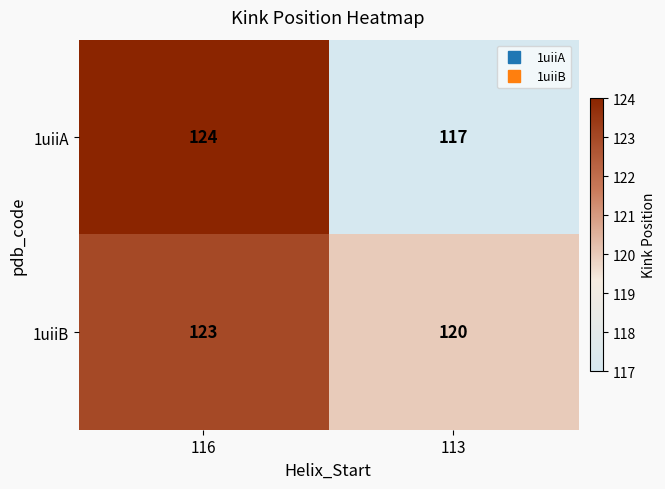

Read the 1uiiA value at 113.

117